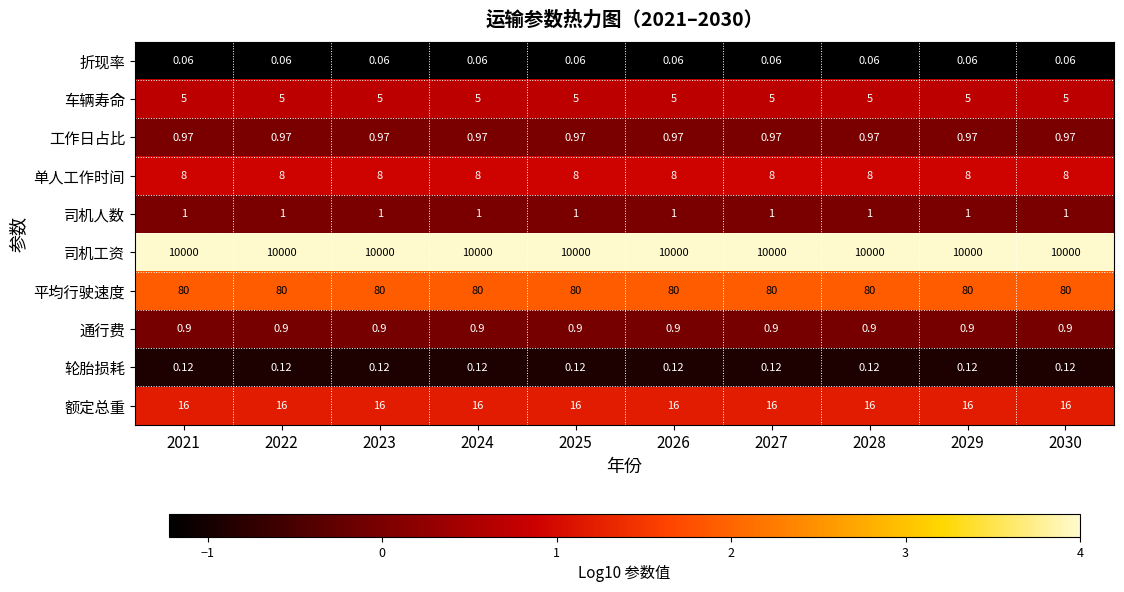

Is the value of 额定总重 at 2028 greater than the value of 工作日占比 at 2021?

Yes